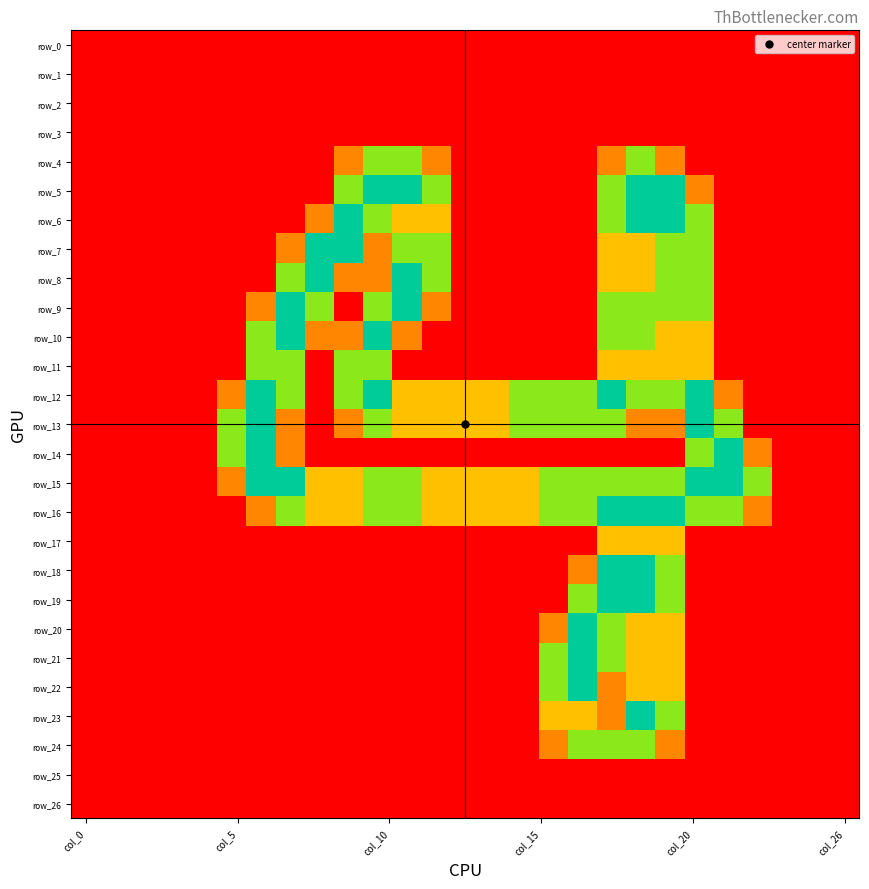

How many values in row_13 are above zero?

17